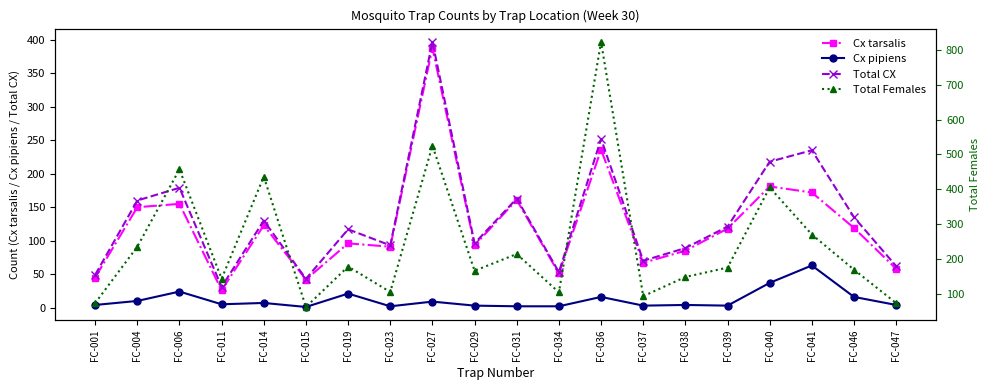

What is the value of the Cx tarsalis point at the 1st from the left?

45